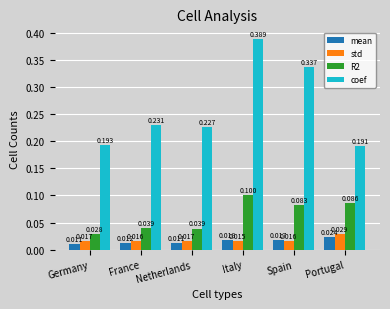

Which series changed the most between France and Spain?

coef